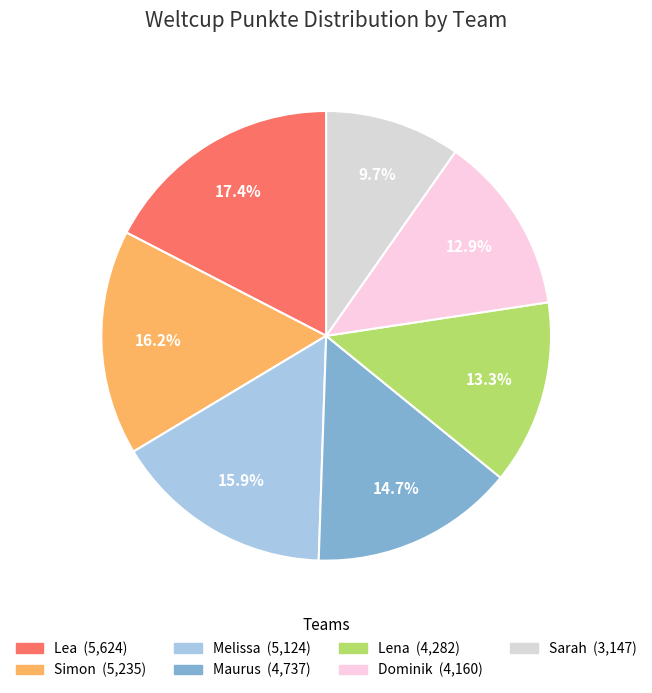

Rank the categories by value from highest to lowest.

Lea, Simon, Melissa, Maurus, Lena, Dominik, Sarah